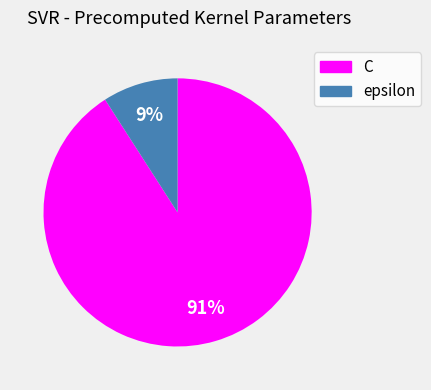

To the nearest percent, what is the difference between the largest and smallest slice percentages?

82%